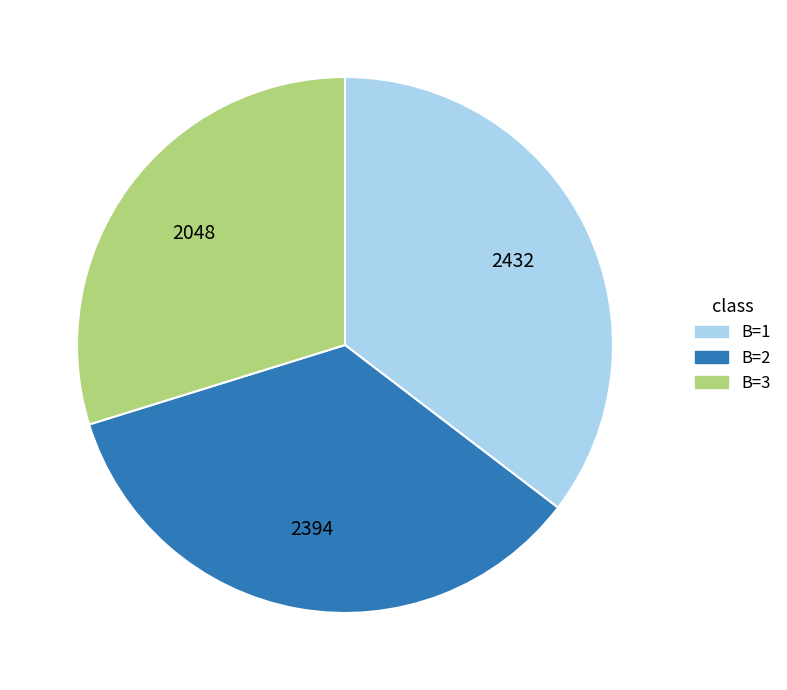

Do B=2 and B=1 together represent more than half of the pie?

Yes